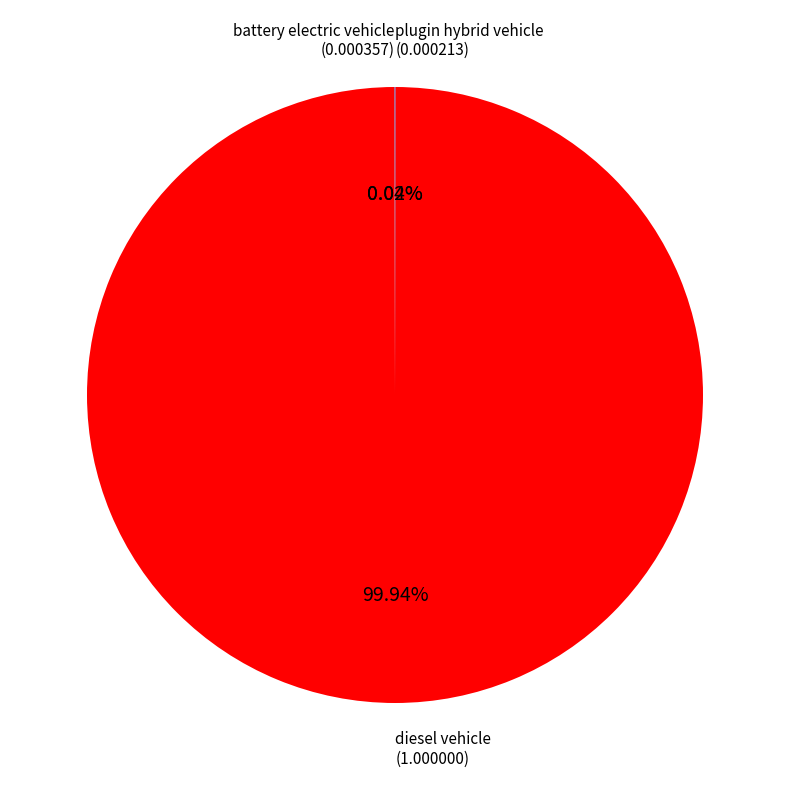

Is there a majority slice in this chart?

Yes